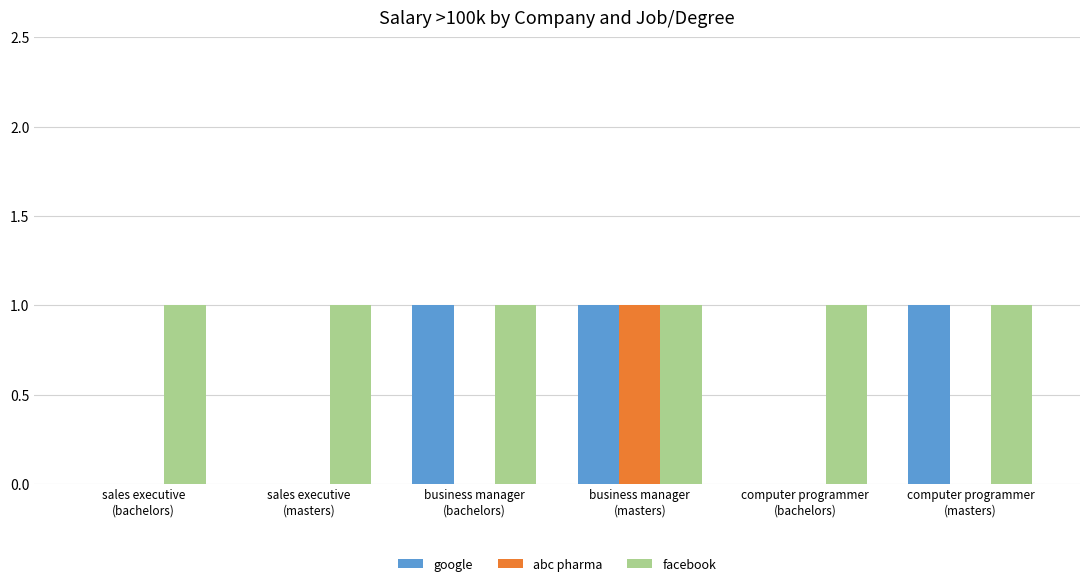

What are all the series names shown in the legend?

google, abc pharma, facebook